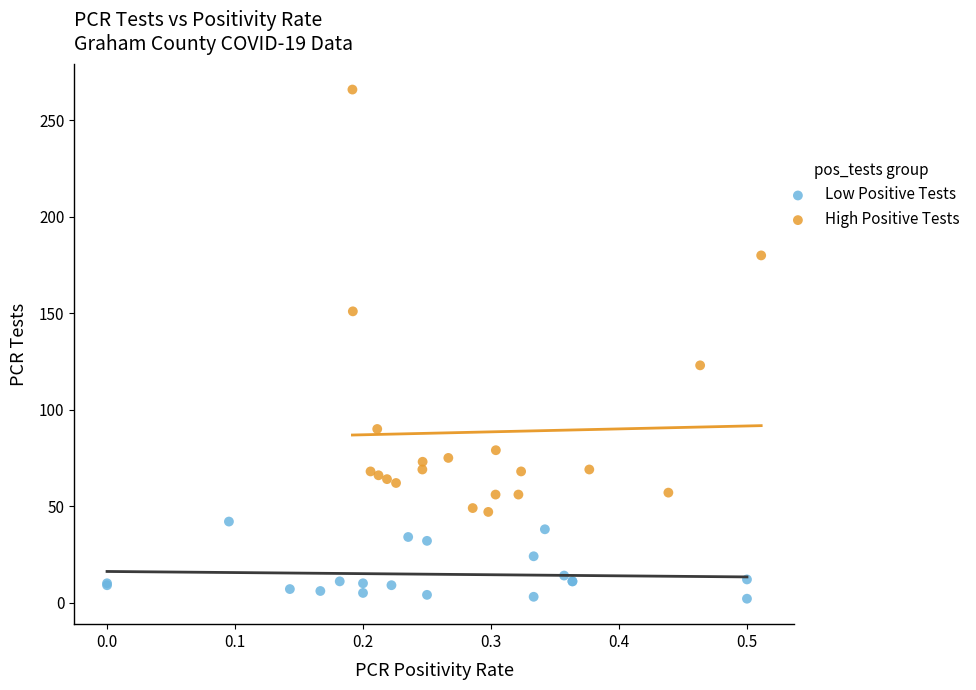

Which series reaches the maximum Y coordinate?

High Positive Tests